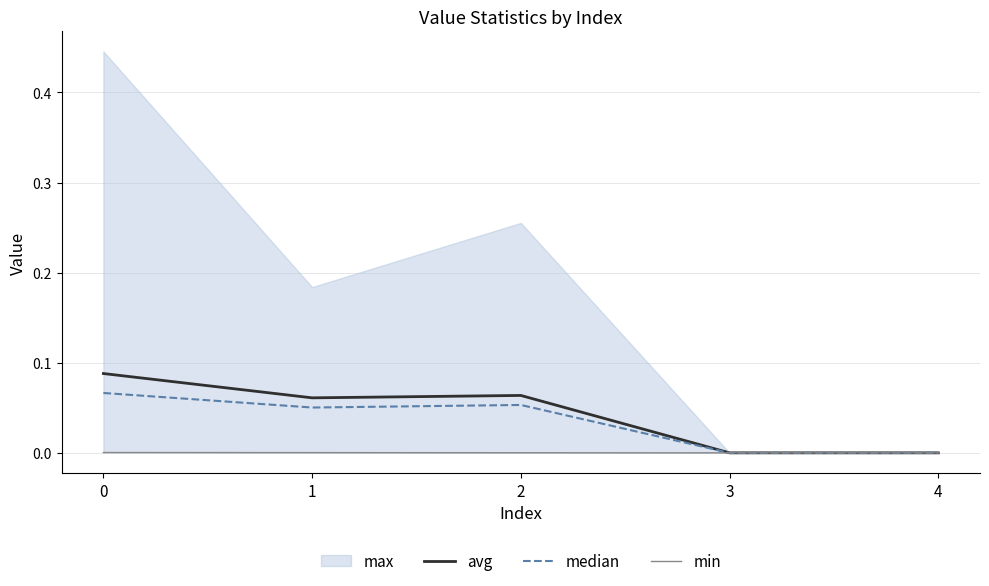

At which label is median closest to 0?

3